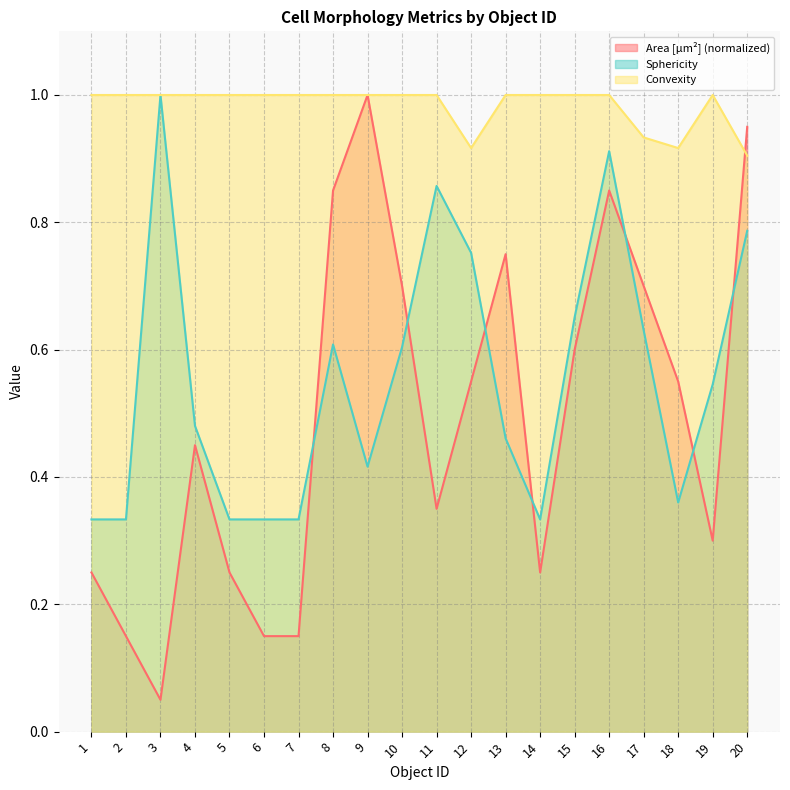

What is the difference between the Area [µm²] values at 12 and 2?

0.4